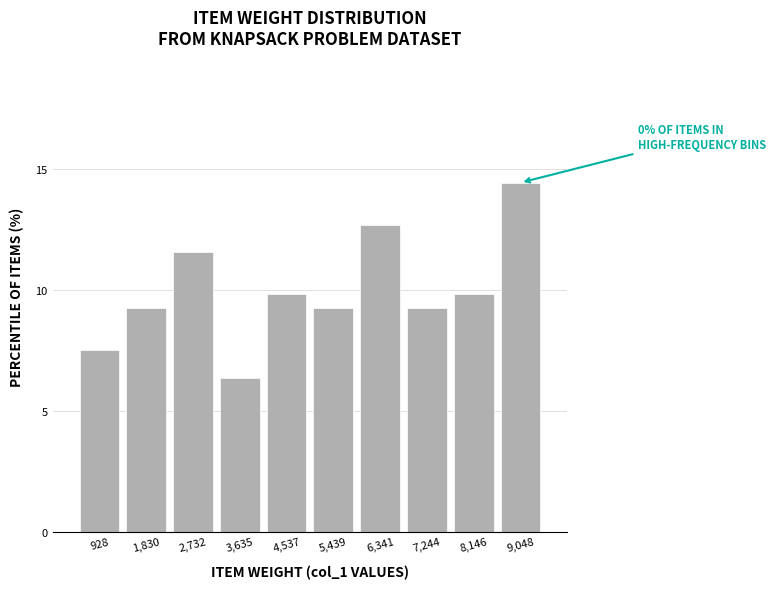

Over which range of the x-axis is the bar tallest?

8600 to 9500